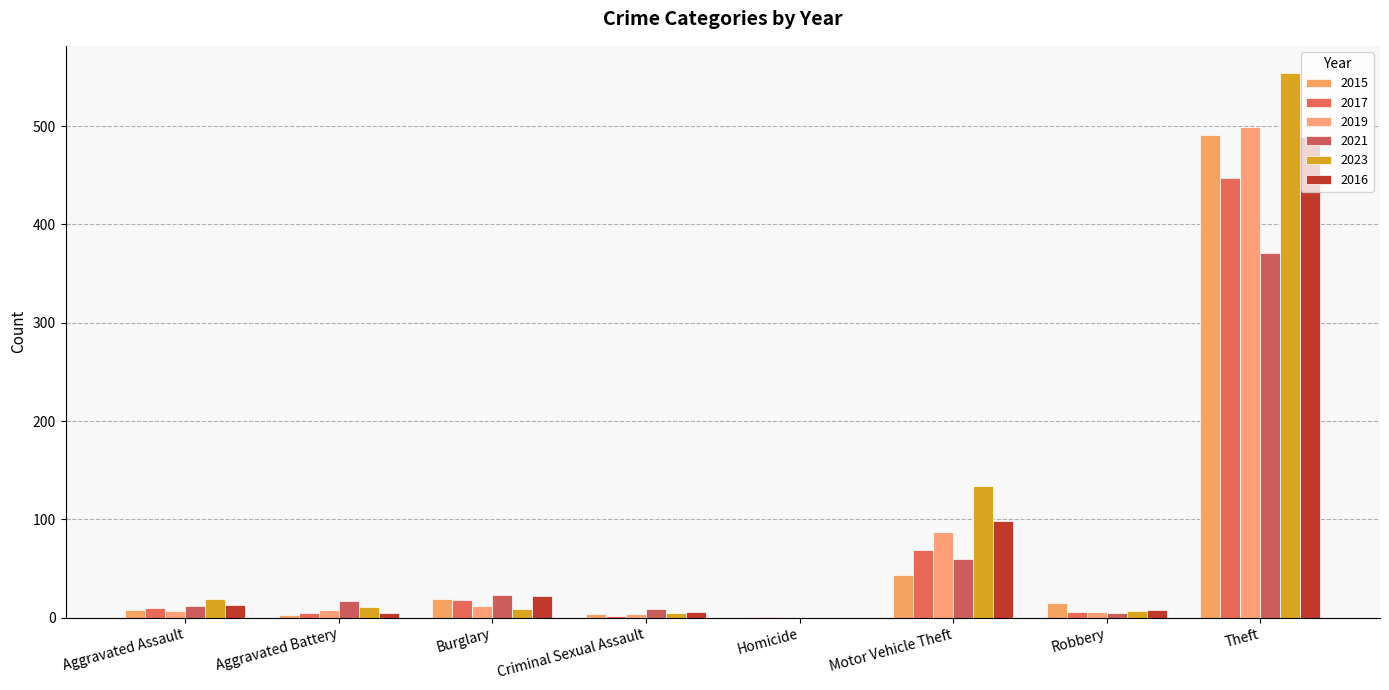

Reading left to right, extract all data points from this chart.

2015: 8	3	19	4	1	43	15	491
2017: 10	5	18	2	1	69	6	447
2019: 7	8	12	4	0	87	6	499
2021: 12	17	23	9	0	60	5	371
2023: 19	11	9	5	0	134	7	554
2016: 13	5	22	6	0	98	8	489